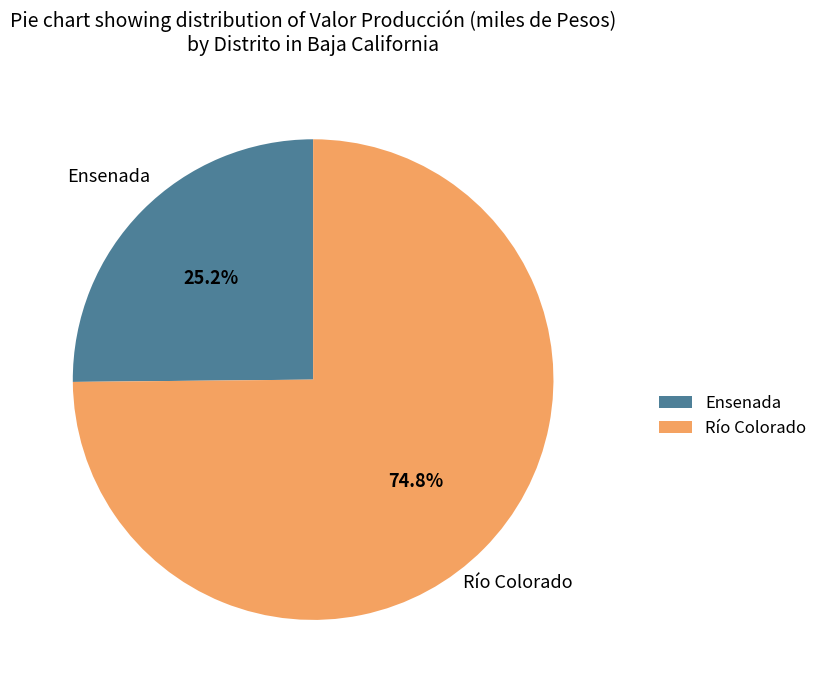

Which category has the smallest portion of the pie?

Ensenada